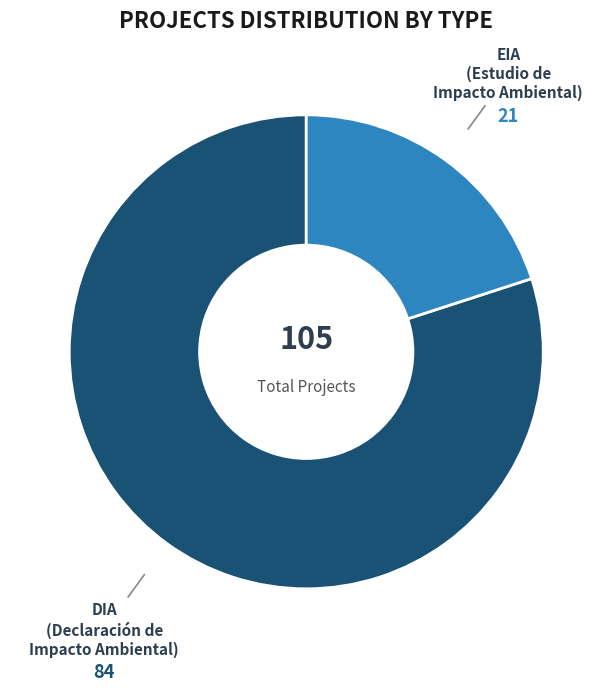

Is there any slice that represents more than half of the pie?

Yes